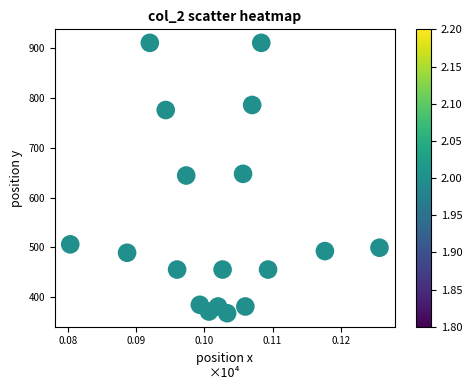

Count the number of points in this scatter plot.

18